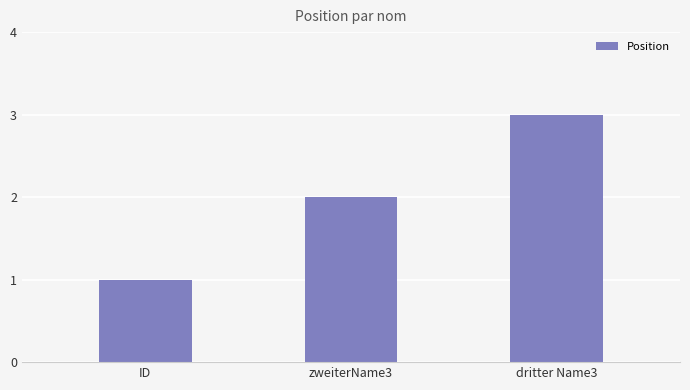

What is the smallest value displayed?

1